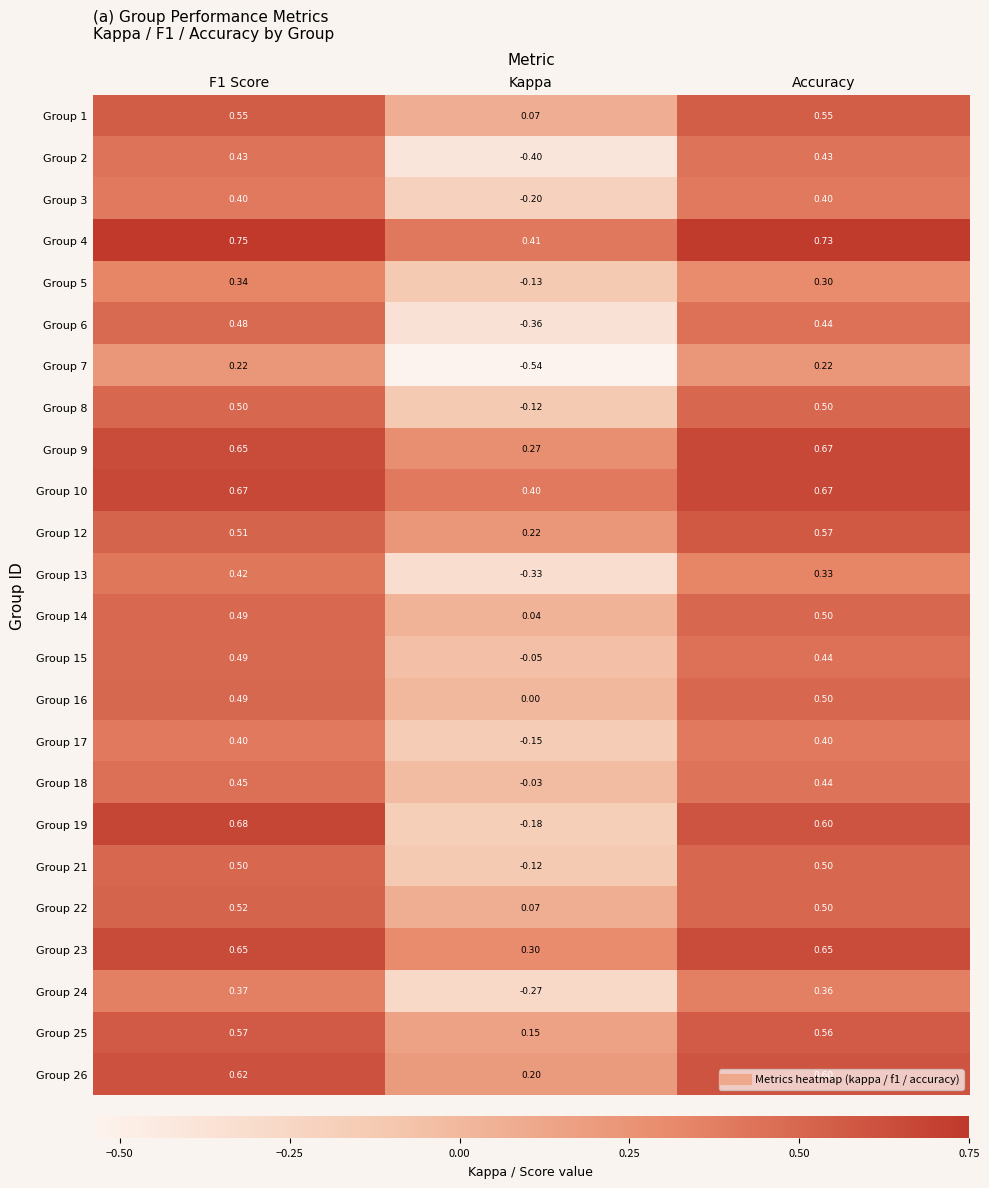

Is the value of Group 21 at F1 Score greater than the value of Group 26 at Accuracy?

No